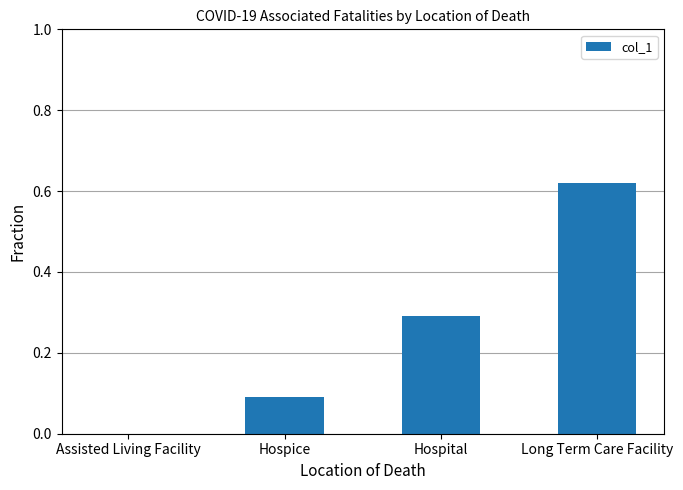

Which has a higher value, Long Term Care Facility or Hospice?

Long Term Care Facility